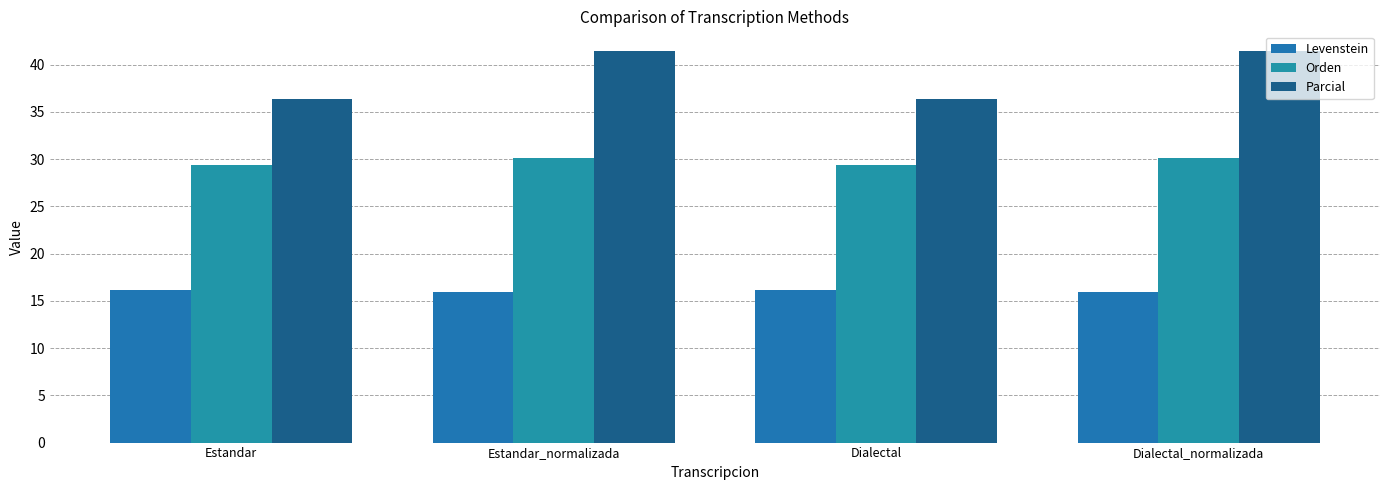

How many bars are there in total?

12